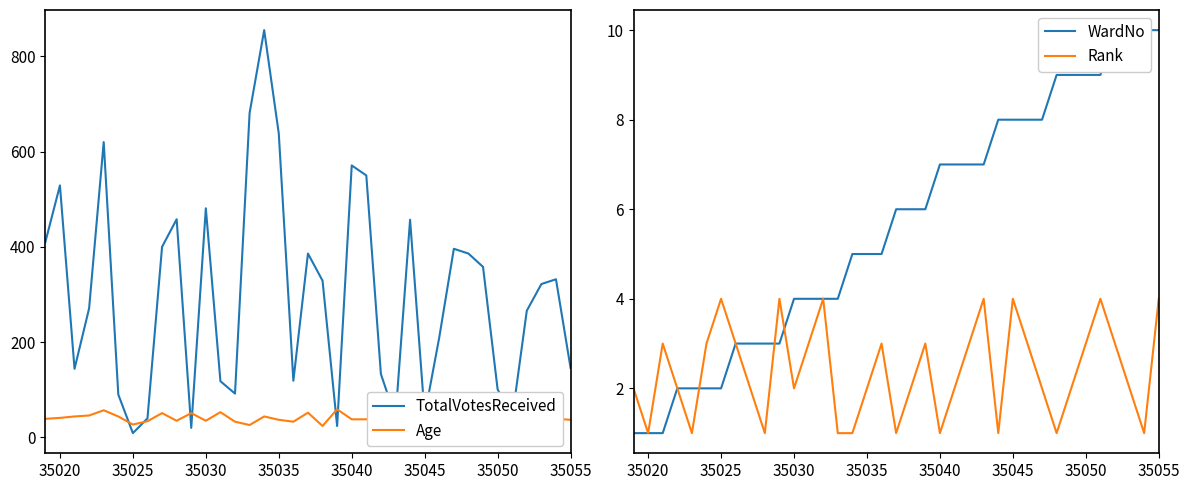

Rank the series by their maximum value, from lowest to highest.

Rank, WardNo, Age, TotalVotesReceived